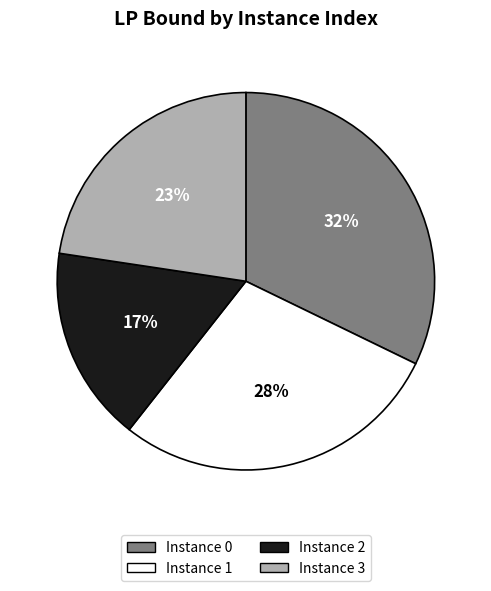

To the nearest percent, what is the combined percentage of Instance 2 and Instance 0?

49%